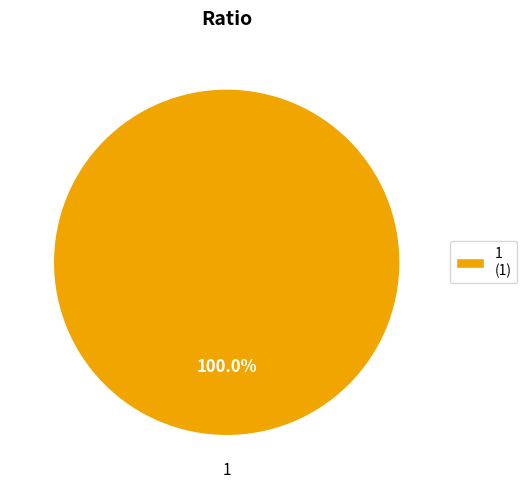

How many segments does this pie chart have?

1